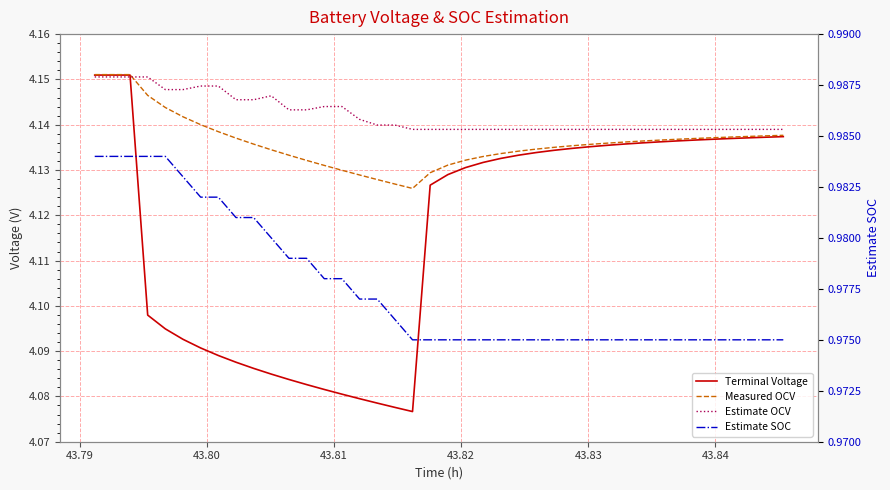

Rank the series at 43.79 from lowest to highest value.

Estimate SOC, Estimate OCV, Terminal Voltage, Measured OCV